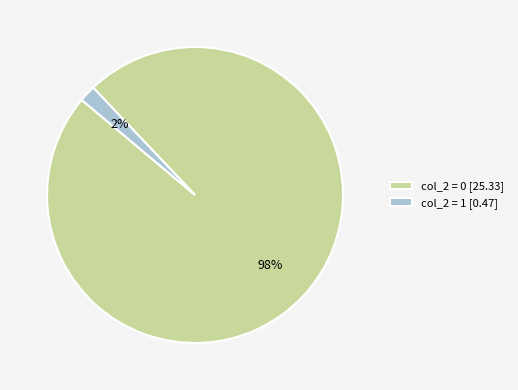

Combined, do col_2 = 0 [25.33] and col_2 = 1 [0.47] account for over 50%?

Yes